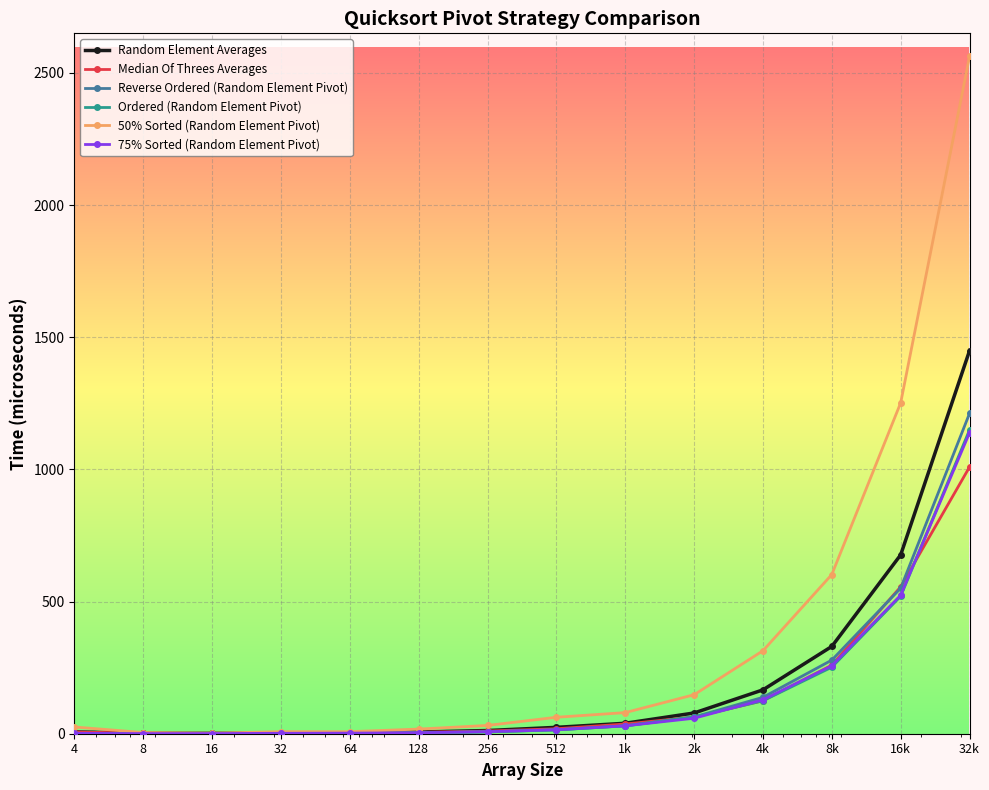

What is the maximum value shown in the chart?

2563.1